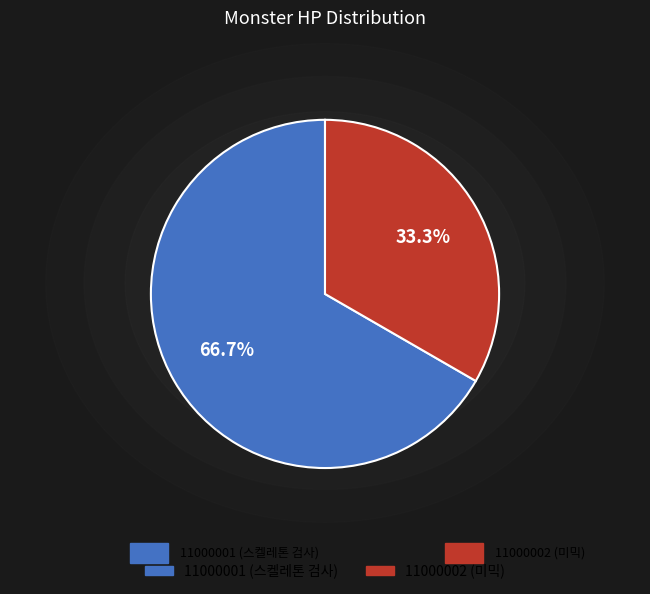

Rank the categories by value from lowest to highest.

11000002 (미믹), 11000001 (스켈레톤 검사)